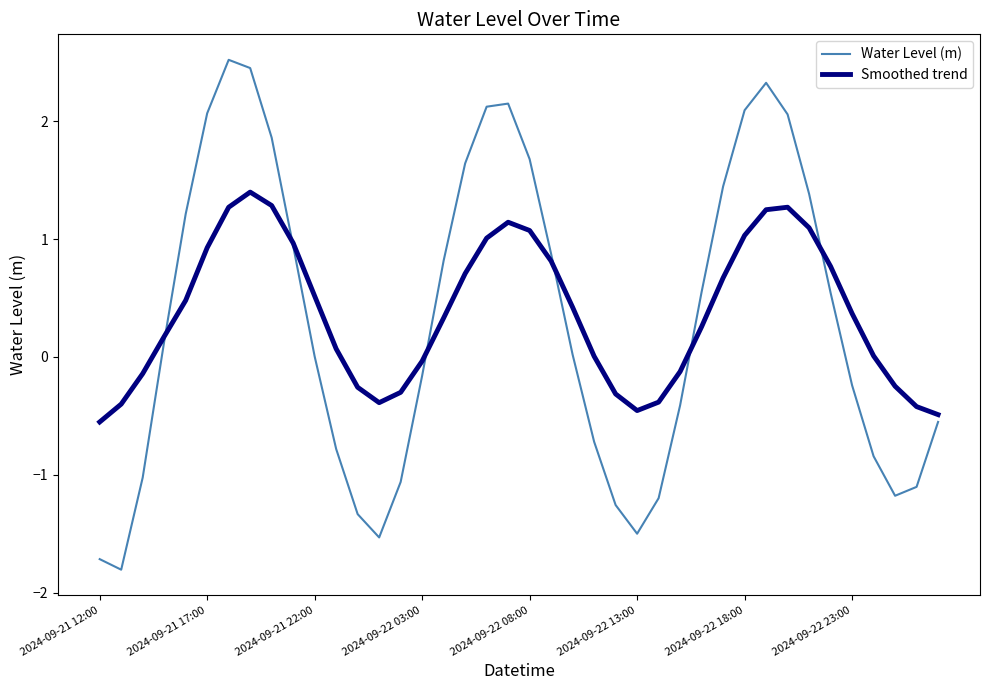

What is the greatest value displayed?

2.5